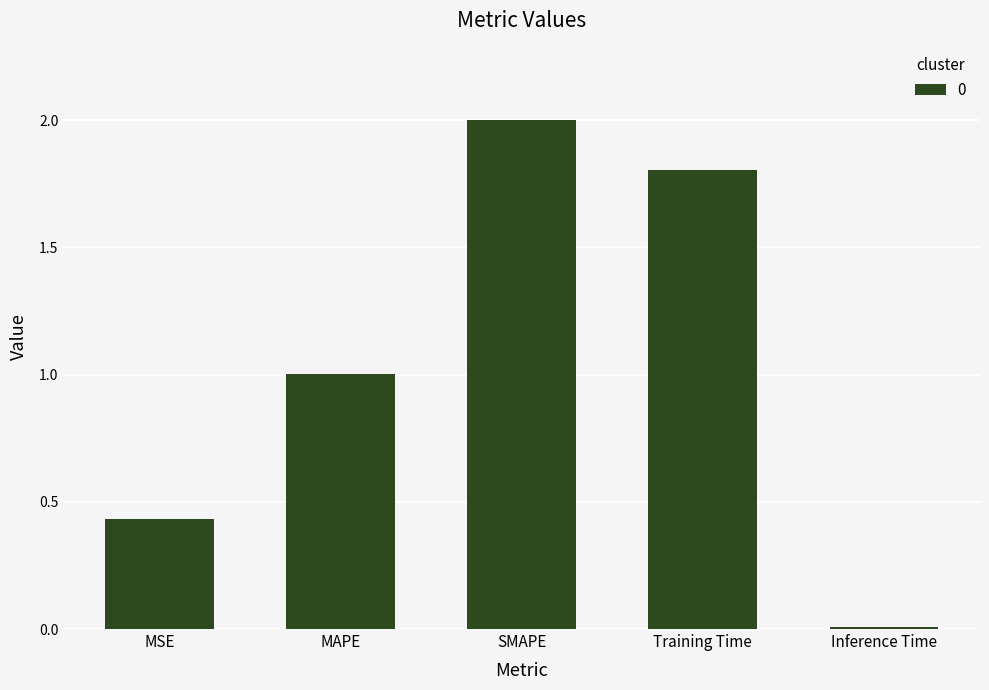

Which has a higher value, MAPE or Training Time?

Training Time